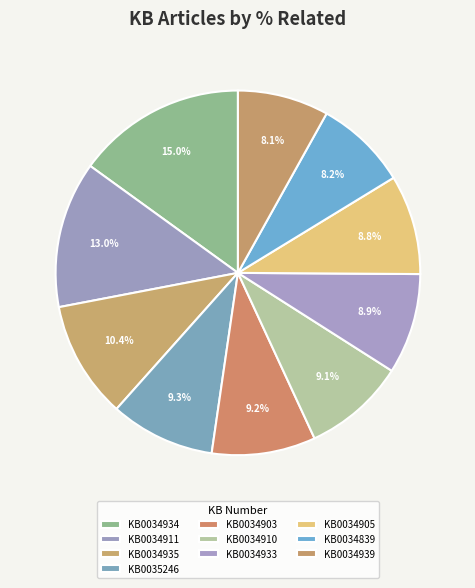

To the nearest percent, what is the difference between the KB0034933 and KB0034911 slice percentages?

4%